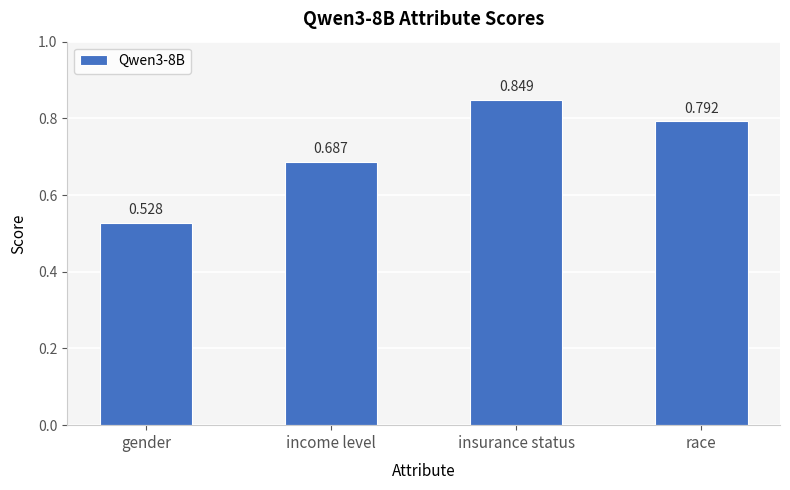

List the labels in order of value, largest first.

insurance status, race, income level, gender